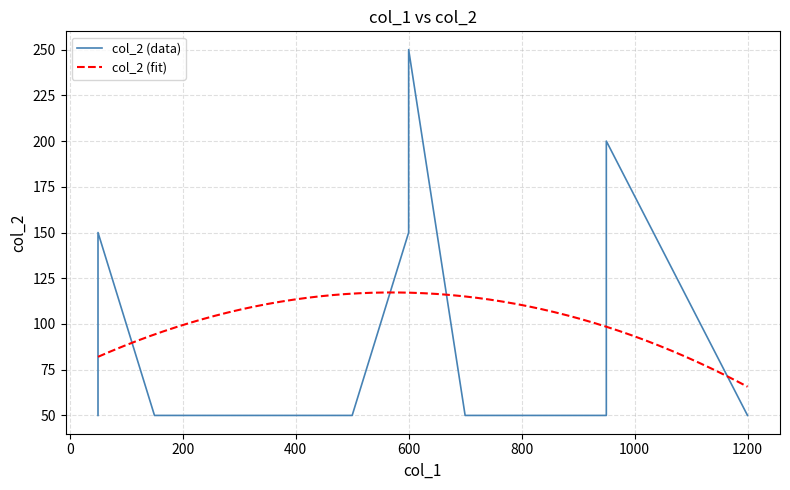

The chart shows a value of 150 at 50. True or false?

True